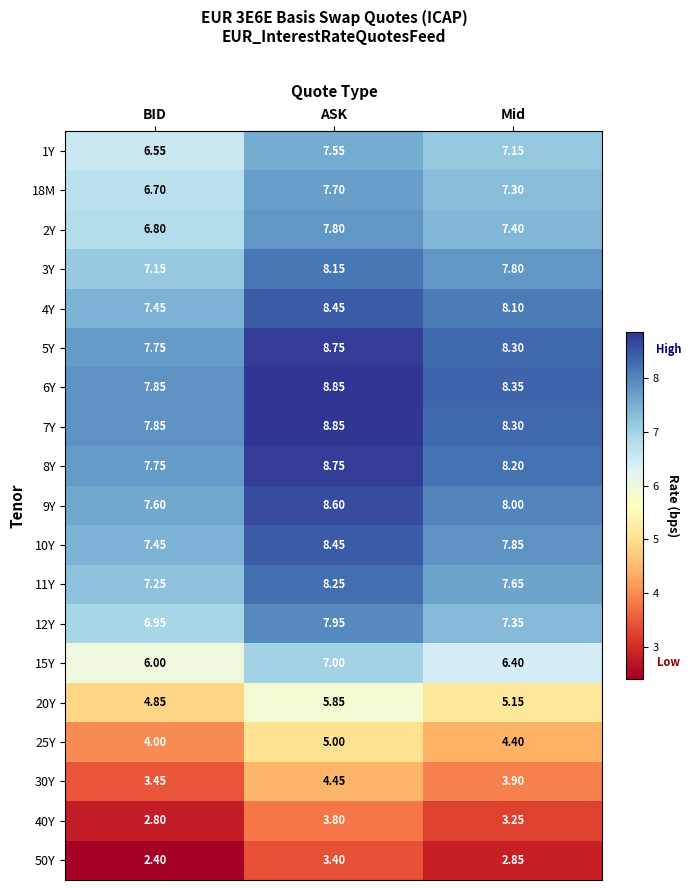

At which category does the chart reach its peak across all series?

ASK